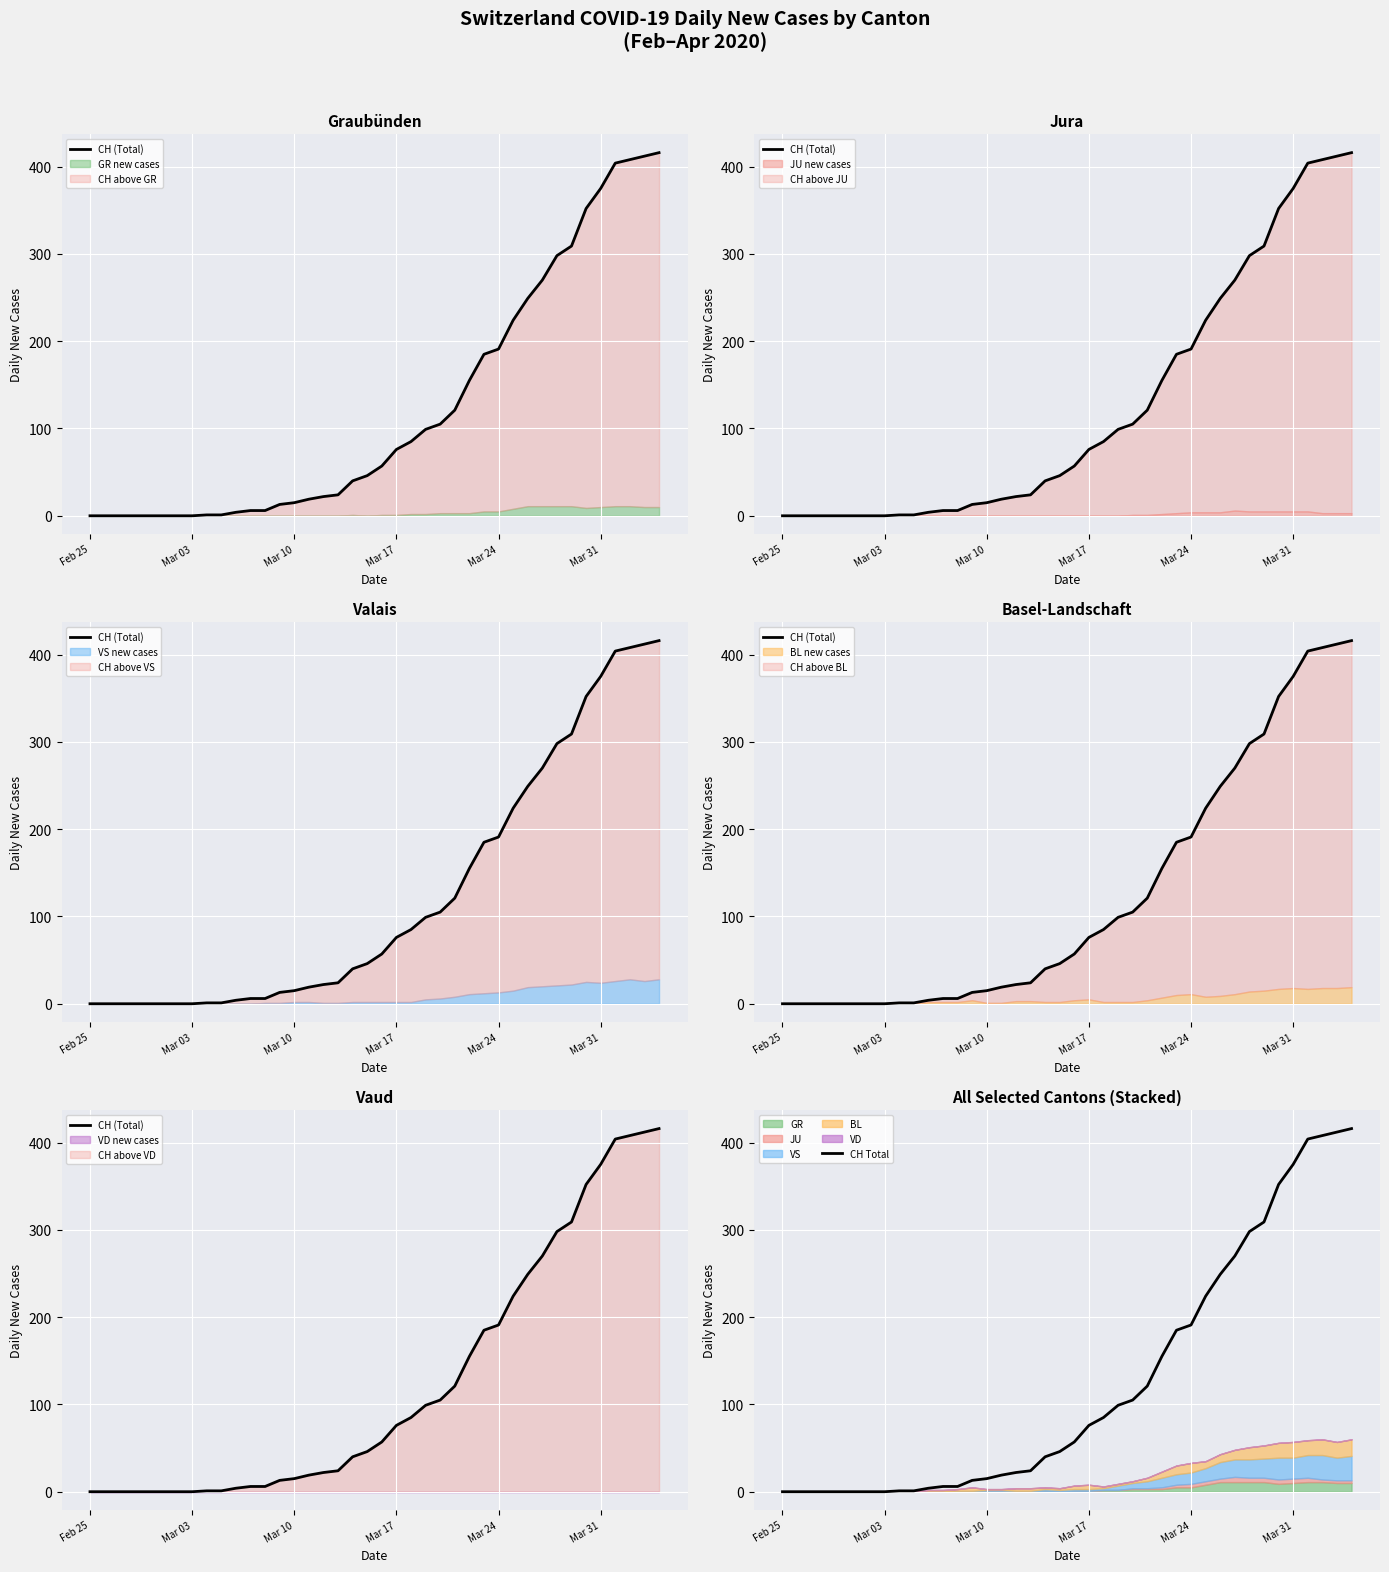

What is the highest value of the CH Total series?

416